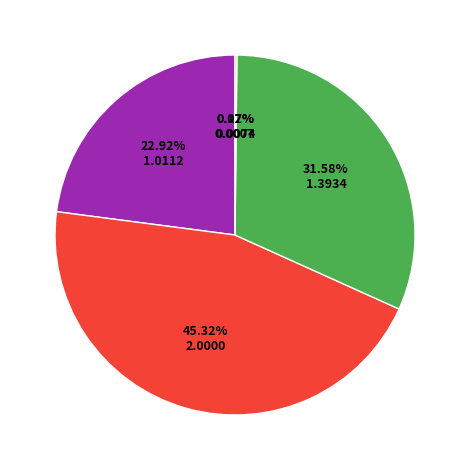

Is there a majority slice in this chart?

No